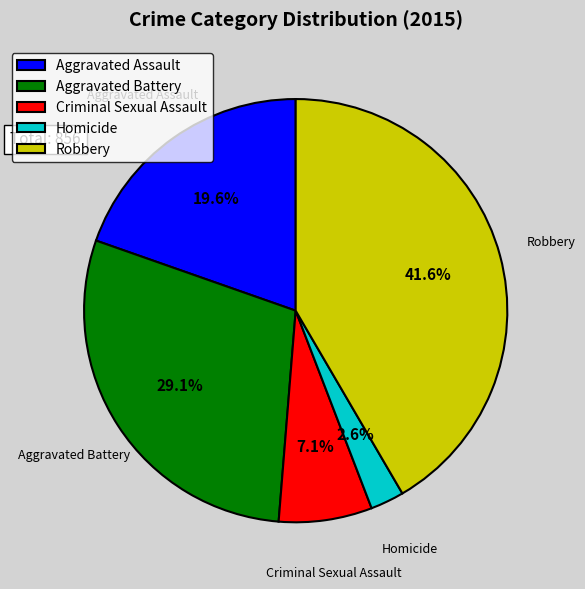

Combined, do Criminal Sexual Assault and Aggravated Assault account for over 50%?

No